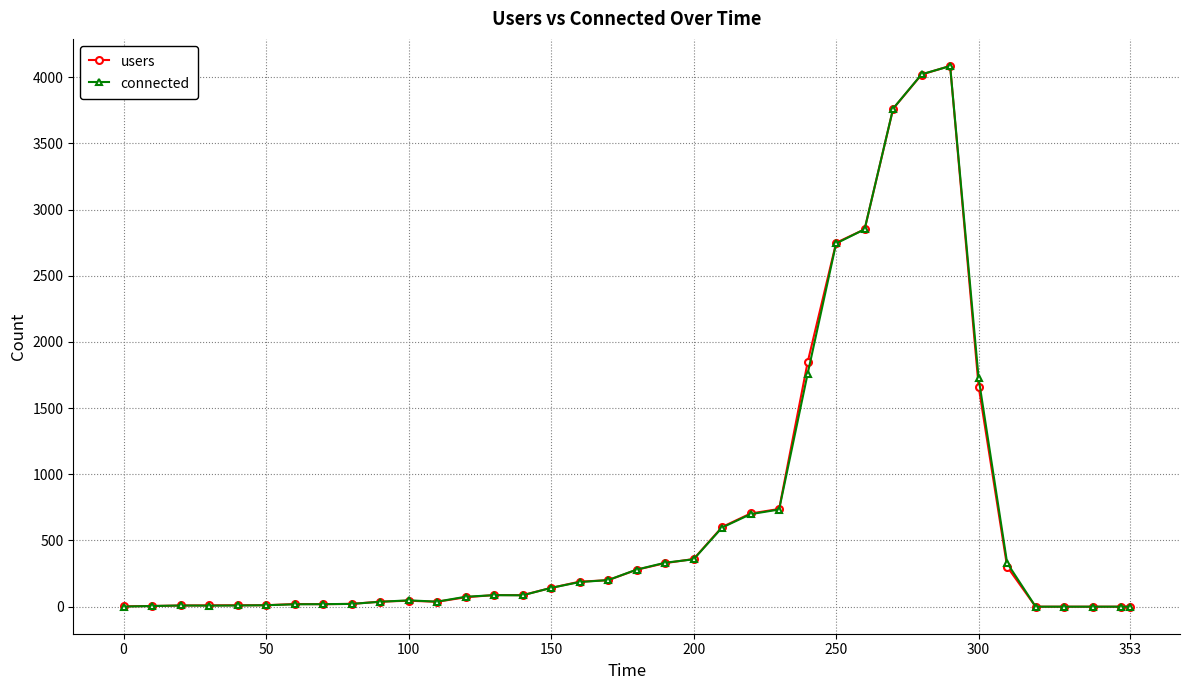

True or false: connected has more than 2 points higher than both neighbors.

True